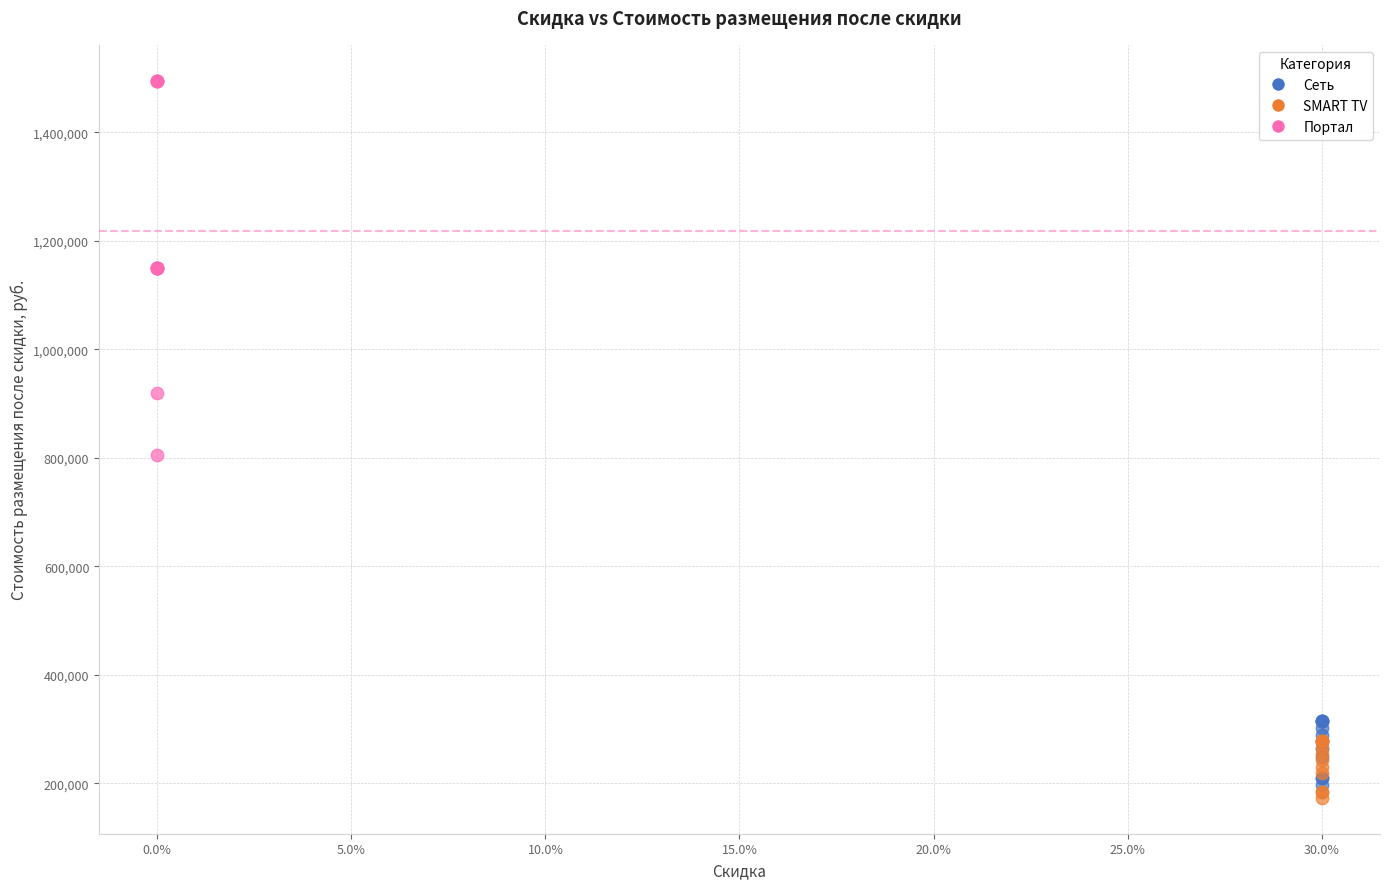

Which series has the widest spread of Y values?

Портал